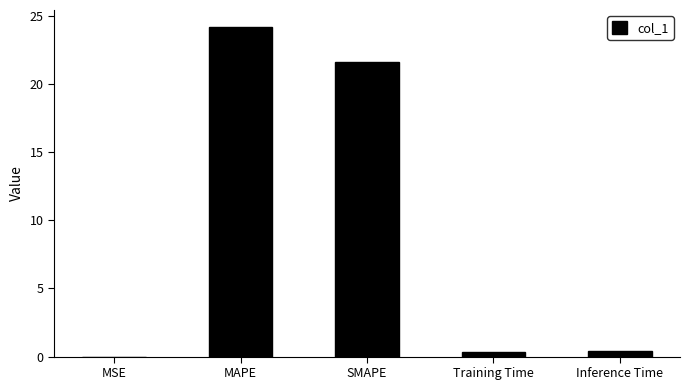

What value does the data have at MAPE?

24.2